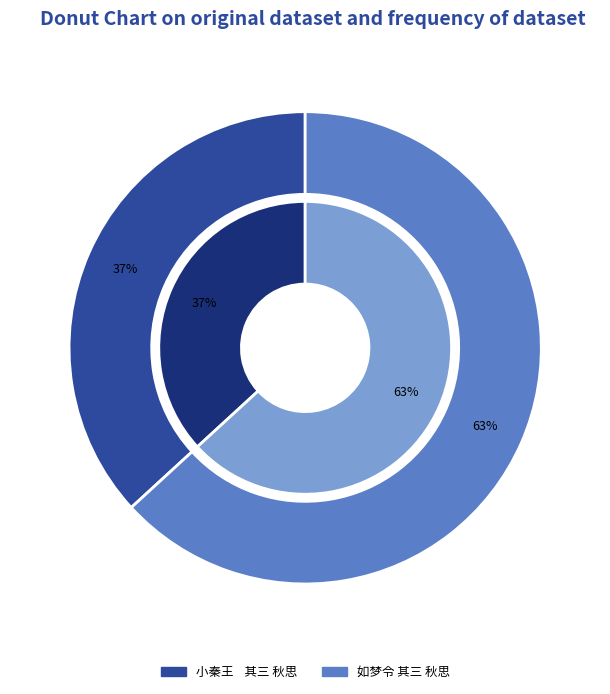

Is 如梦令 其三 秋思 the majority of the pie?

Yes